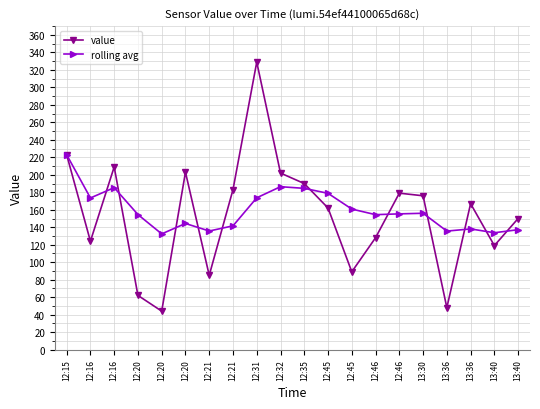

What is the label of the 1st point from the right?

13:40